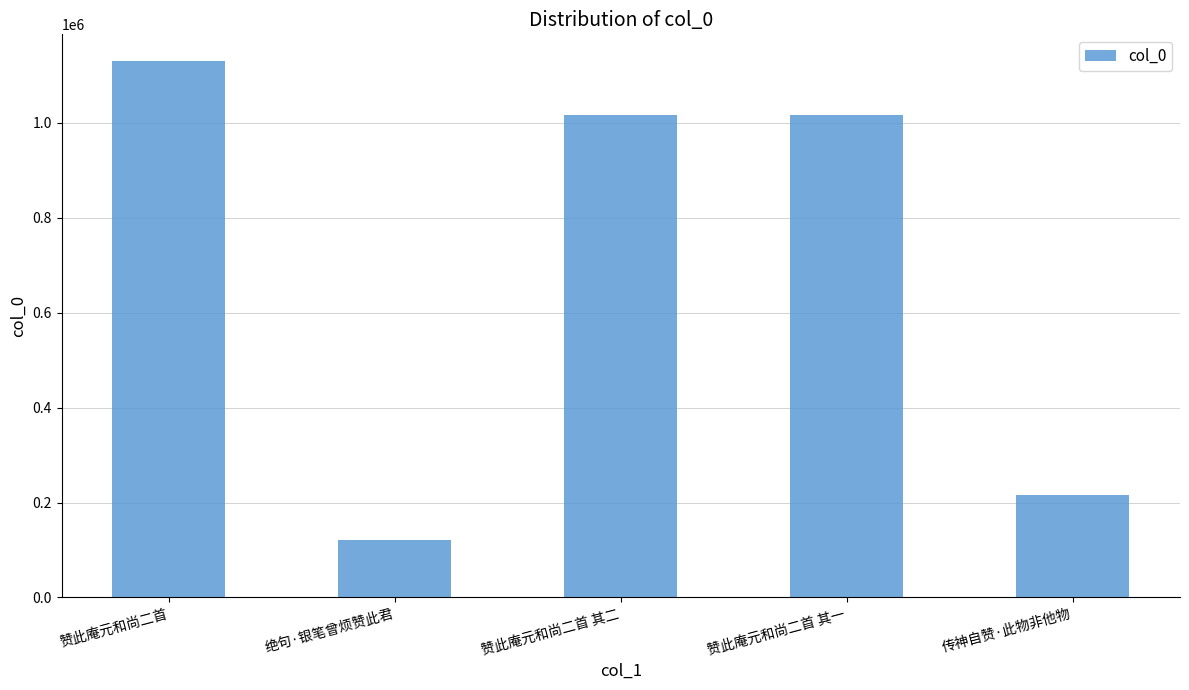

The chart shows a value of 1016715 at 赞此庵元和尚二首 其一. True or false?

True